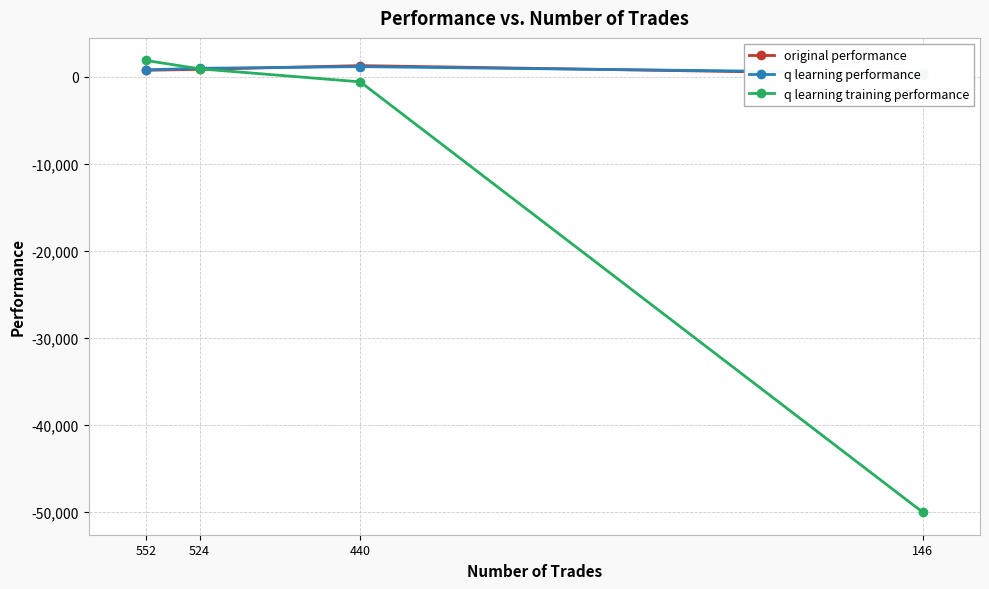

What is the sum of the q learning performance values at 440 and 524?

2133.5